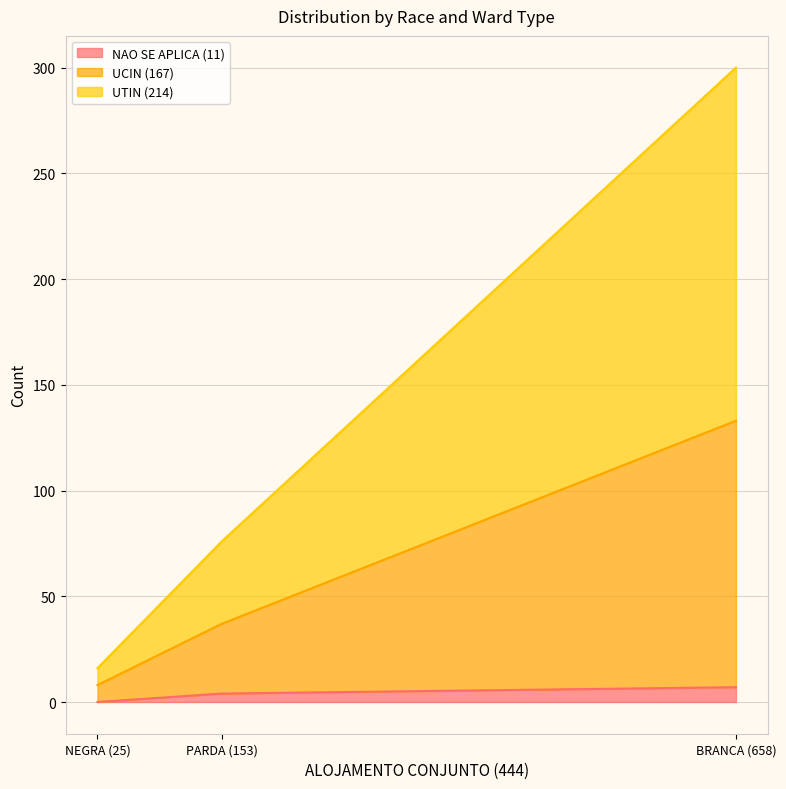

Reading left to right, extract all data points from this chart.

NAO SE APLICA (11): 7	0	4
UCIN (167): 126	8	33
UTIN (214): 167	8	39